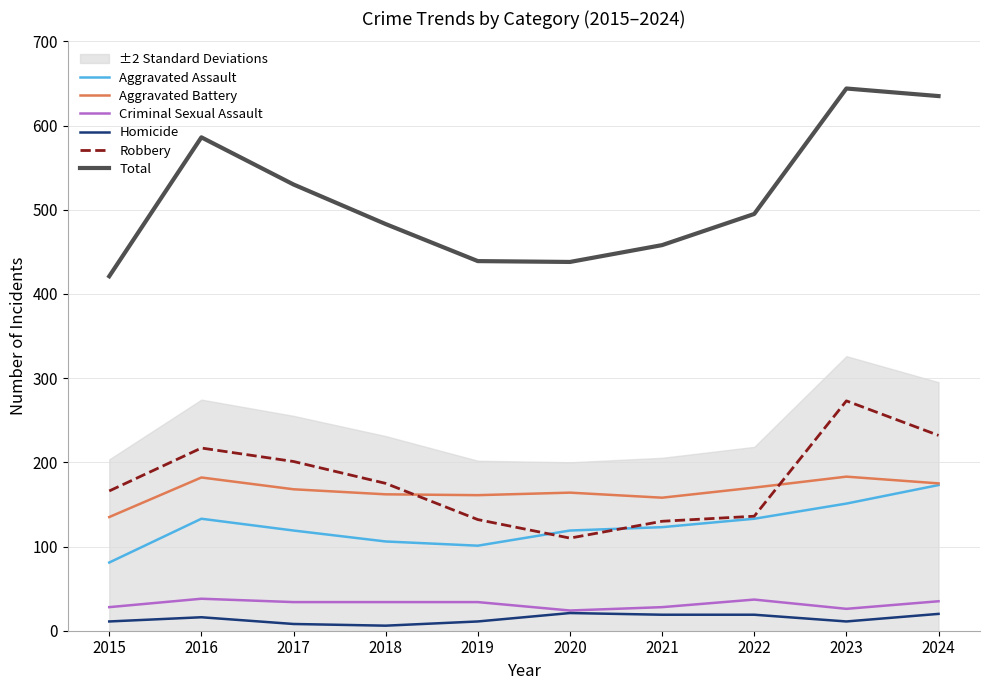

True or false: Criminal Sexual Assault has more than 0 points higher than both neighbors.

True